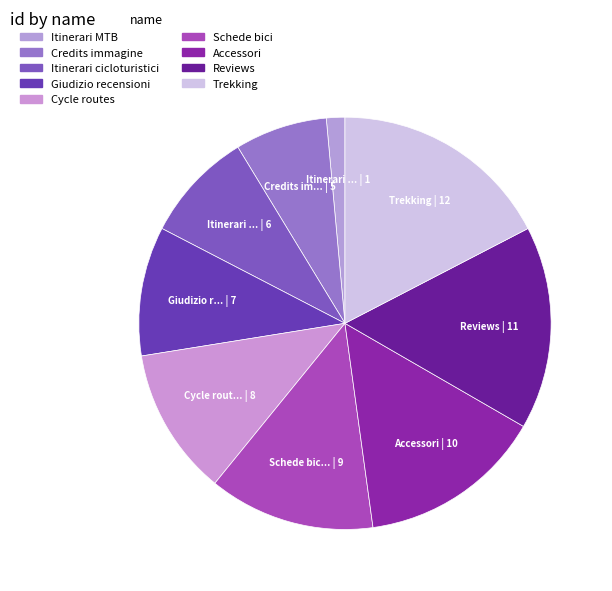

The Itinerari cicloturistici slice represents 9% of the pie. True or false?

True